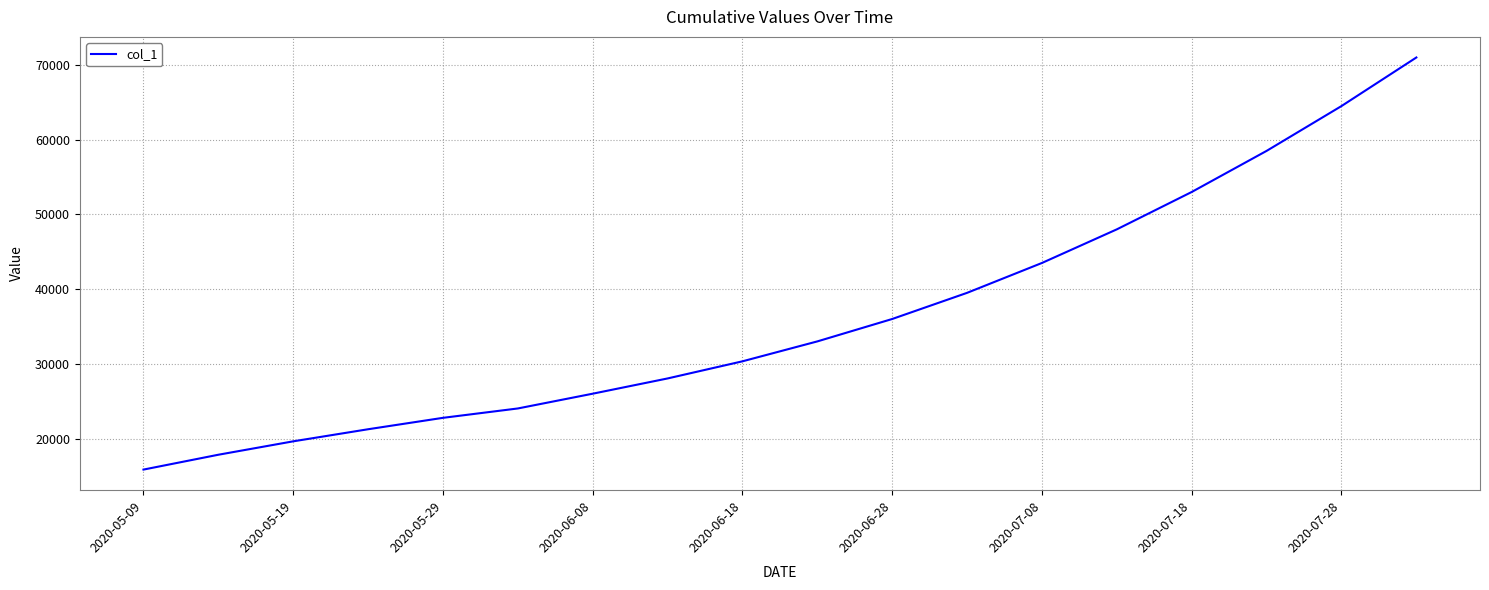

What is the maximum value shown in the chart?

71000.0